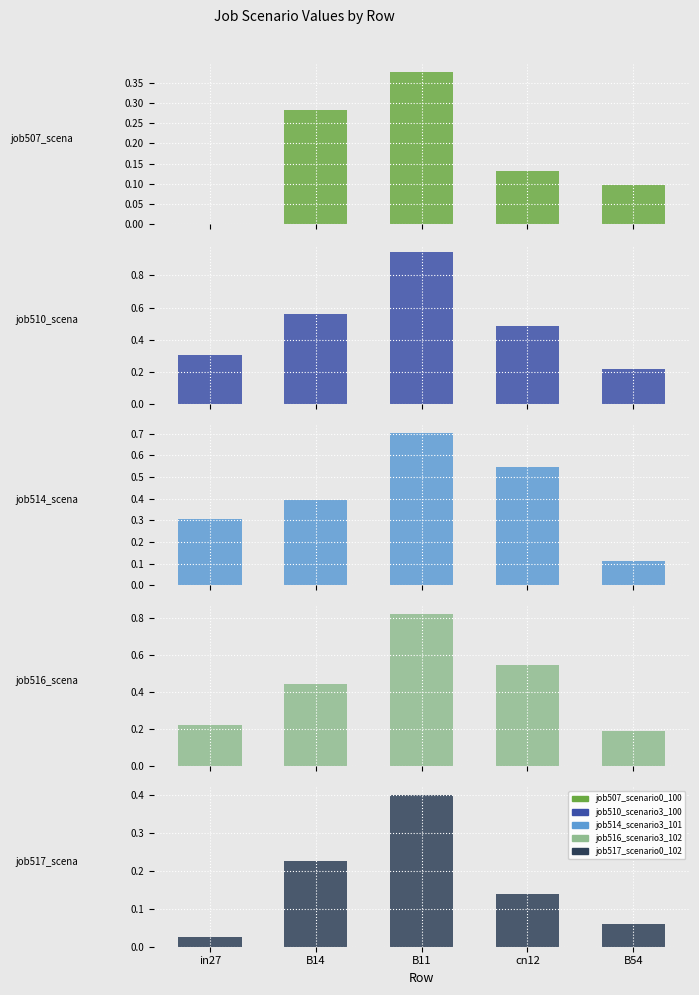

At B14, list the series in order from largest to smallest.

job510_scenario3_1007, job516_scenario3_1020, job514_scenario3_1018, job507_scenario0_1002, job517_scenario0_1021